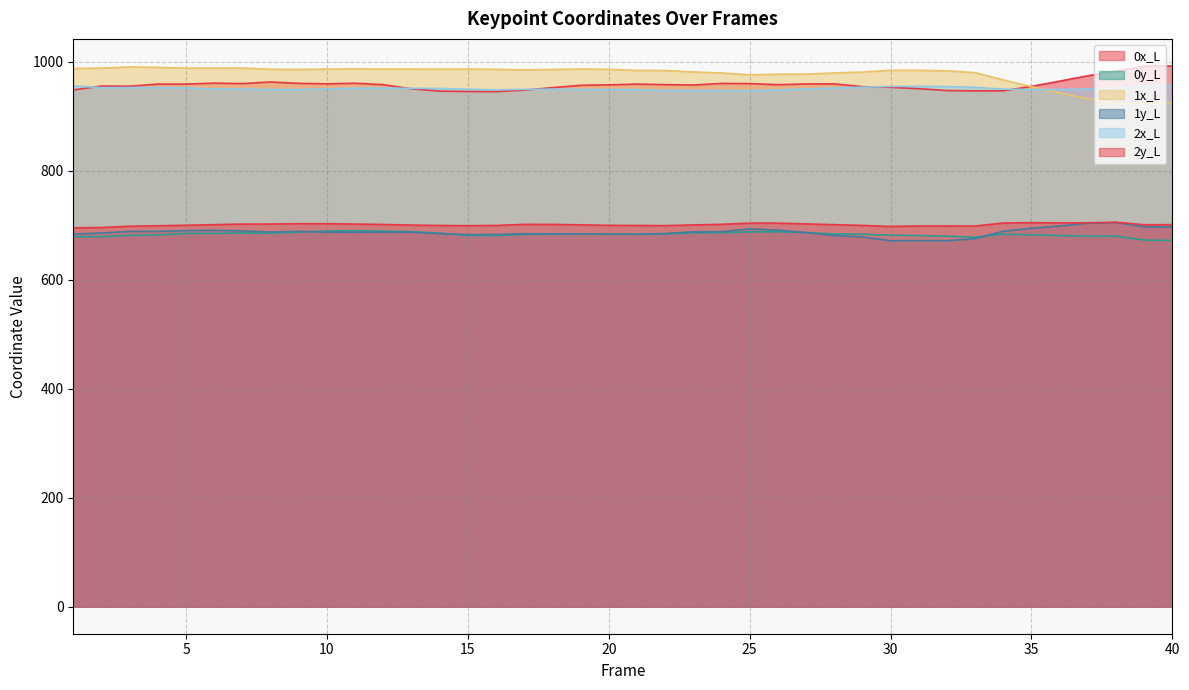

How many distinct data groups are displayed?

6